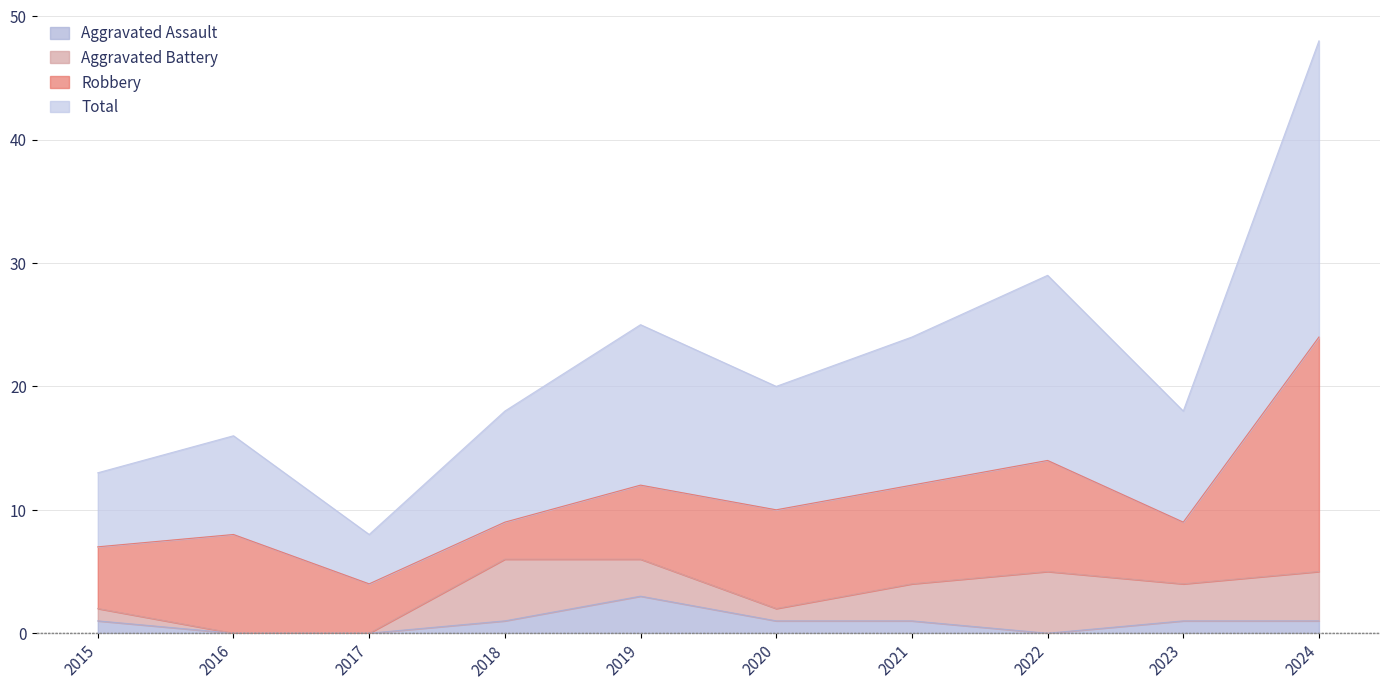

True or false: Aggravated Assault and Total intersect in this chart.

False